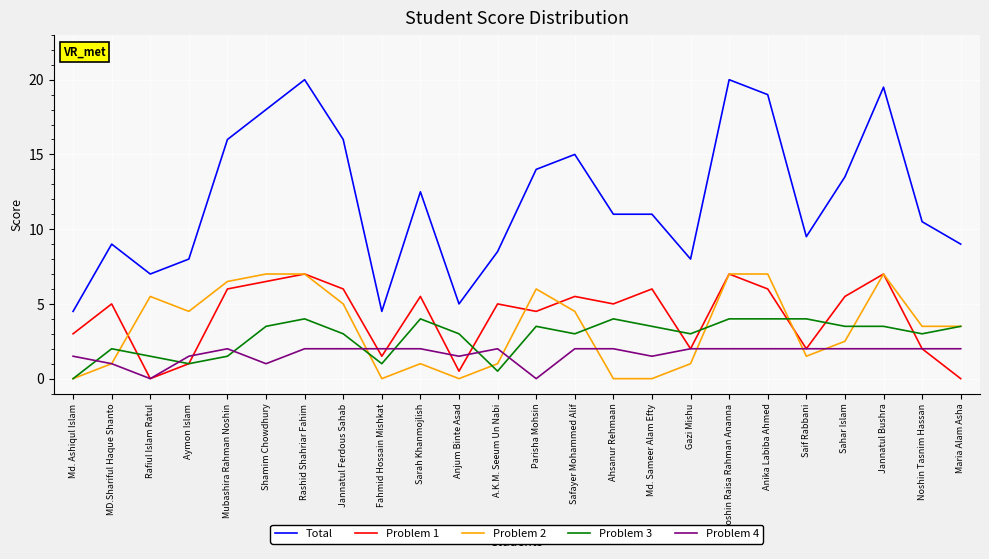

True or false: Problem 2 has a value of 2.5 at Jannatul Ferdous Sahab.

False